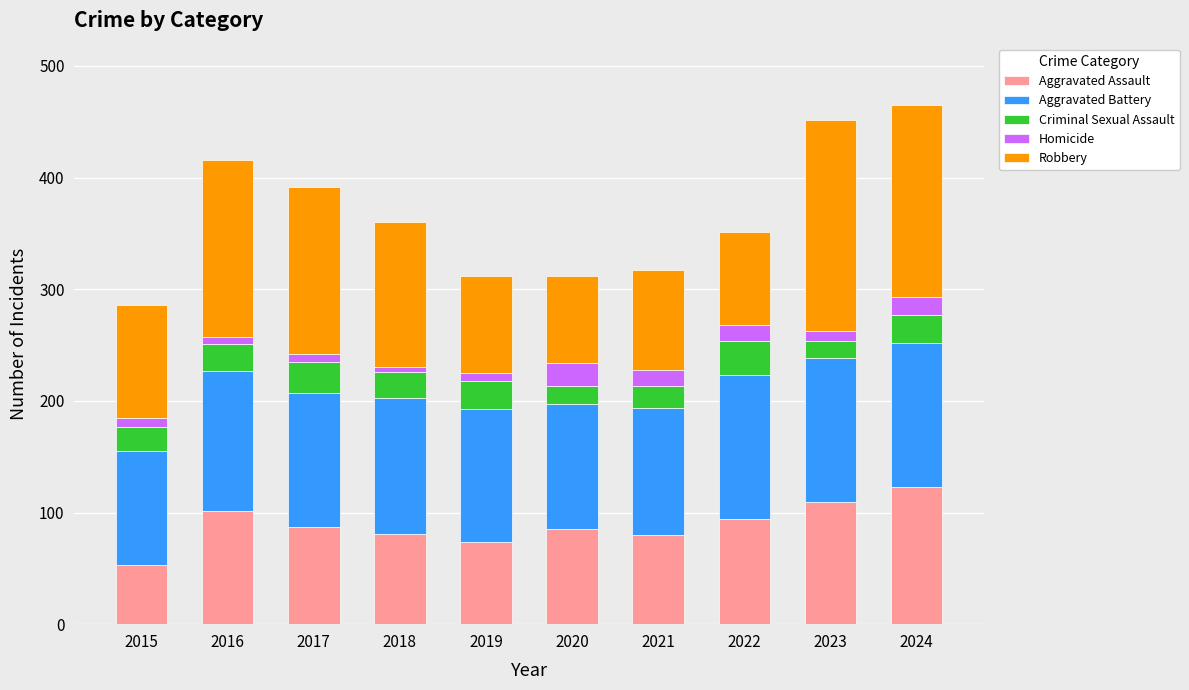

Is it true that Aggravated Assault equals 118 at 2020?

False